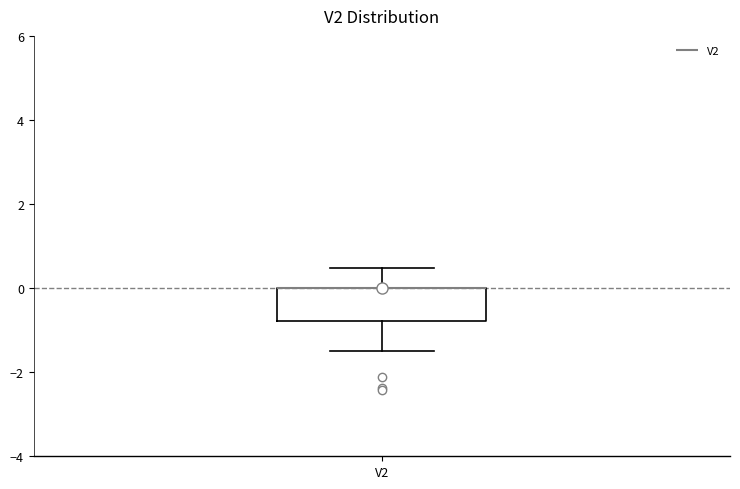

Where does the upper whisker of the box for V2 end on the y-axis? The values are not printed on the chart, so give them approximately, as read against the axis.

0.4